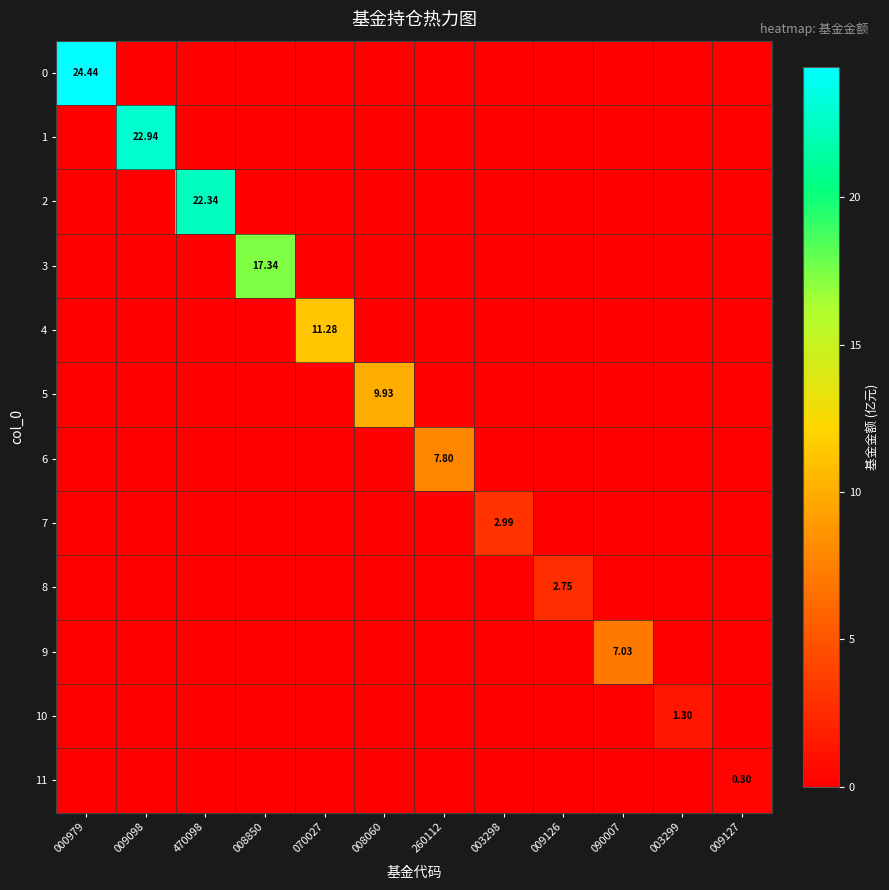

The value of 9 at 009127 is 0.0. True or false?

True